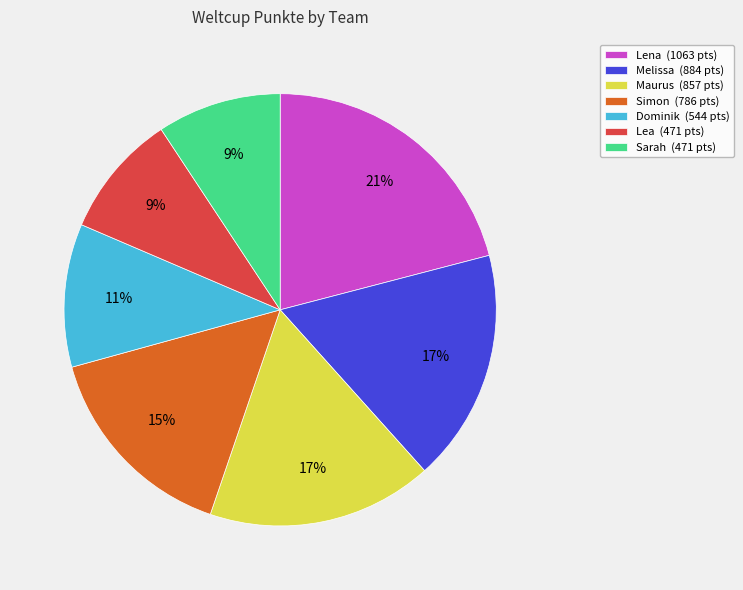

How many segments does this pie chart have?

7